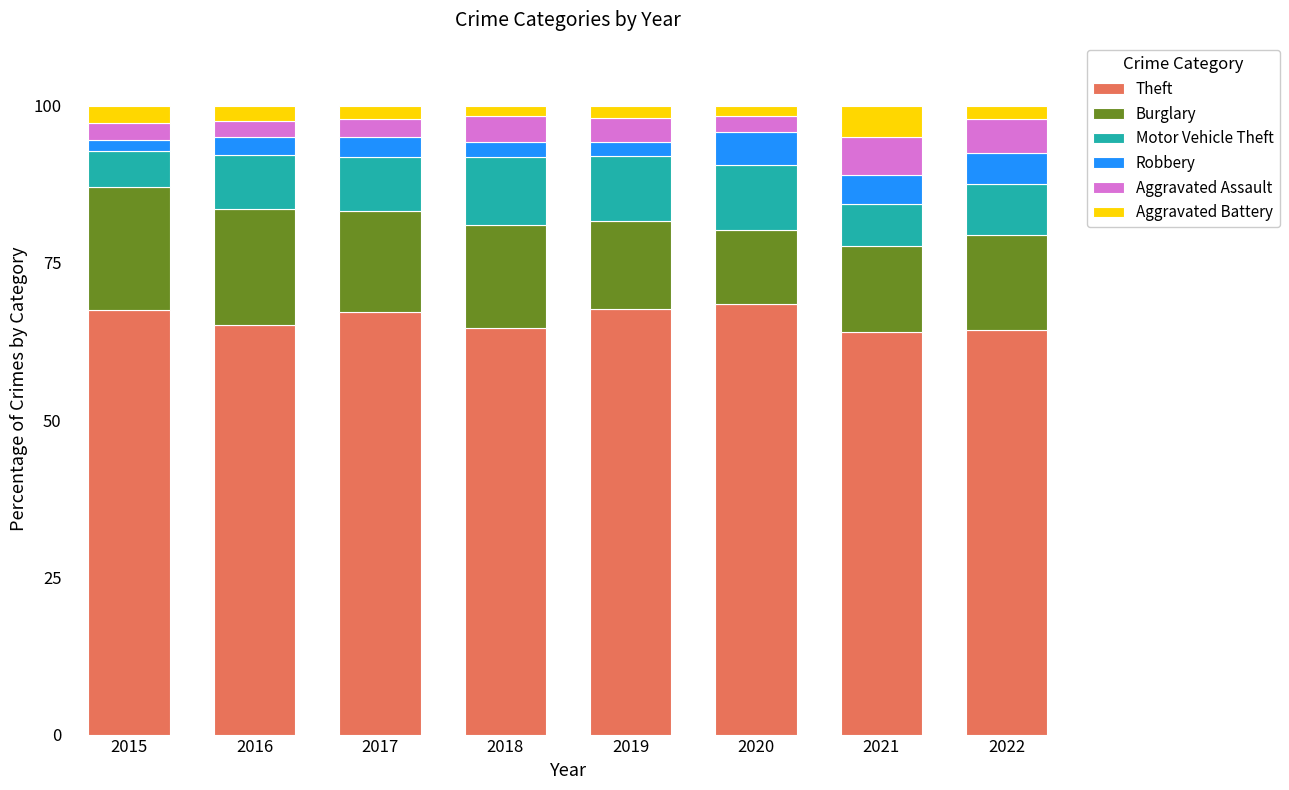

What is the average value of the Theft series?

66.1